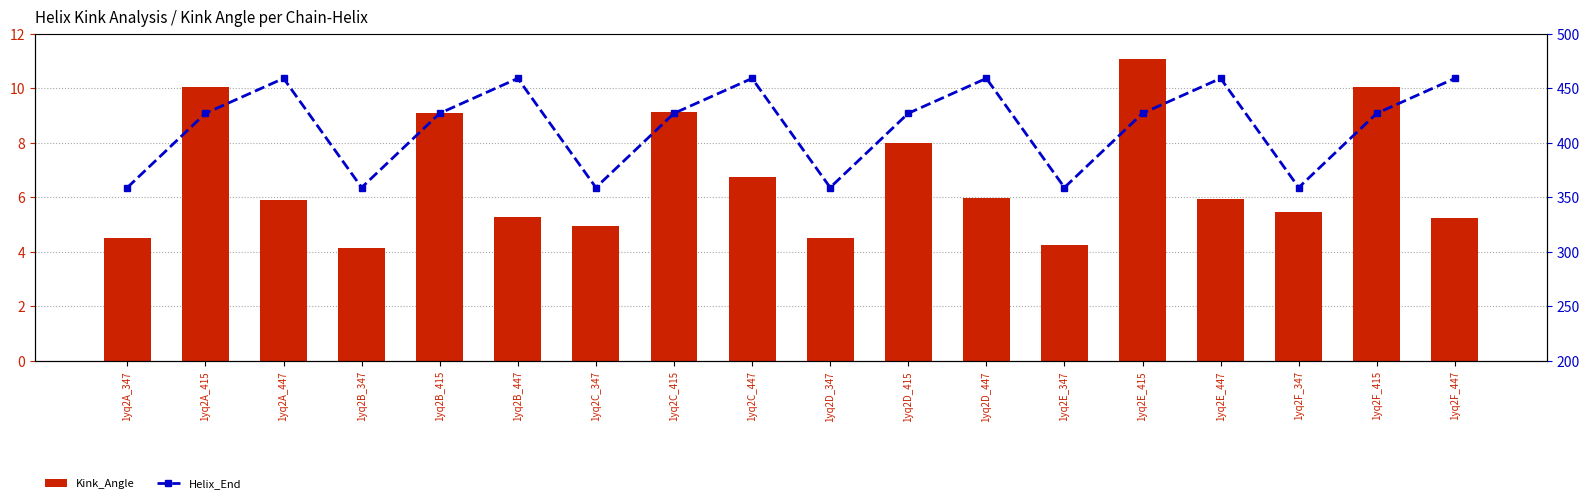

Which category has the lowest value across all series?

1yq2B_347